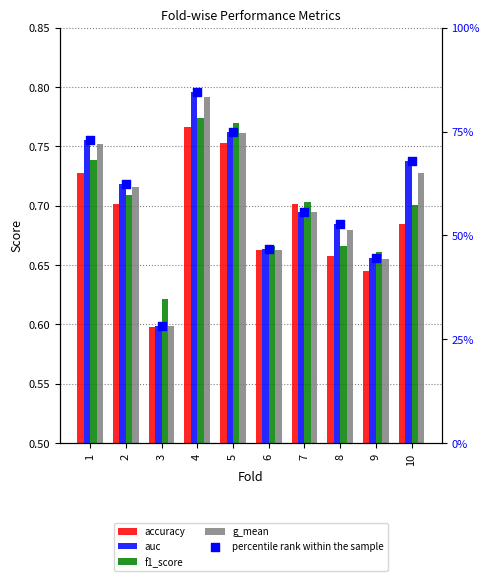

Which series has the widest spread of Y values?

percentile rank within the sample